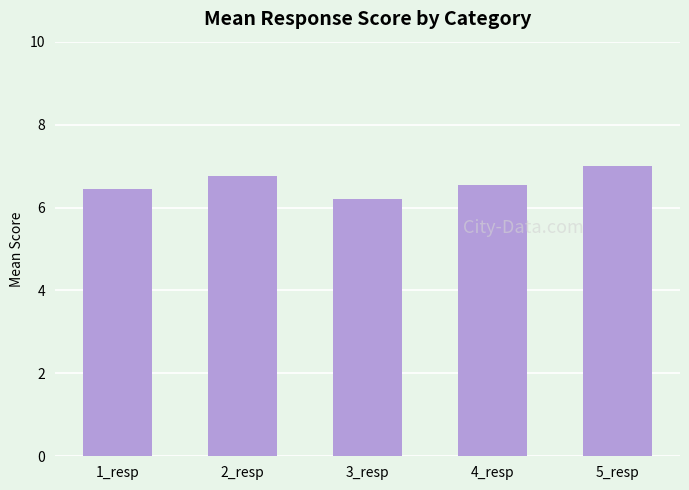

Reading right to left, list all the values displayed in this chart.

5_resp=7.0	4_resp=6.6	3_resp=6.2	2_resp=6.8	1_resp=6.4